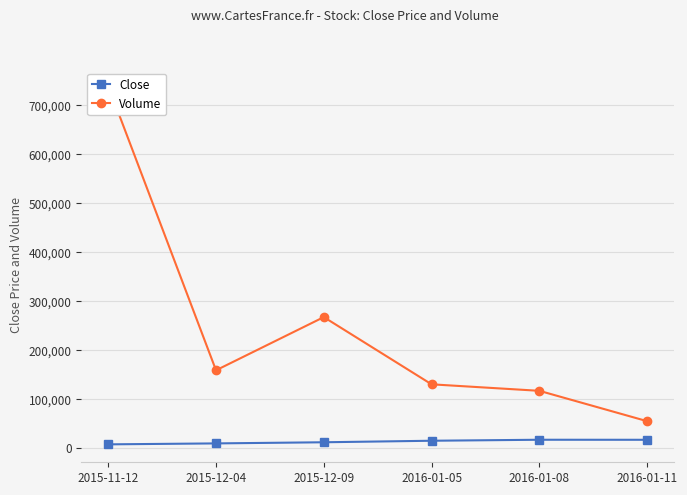

Is the value of Close at 2016-01-08 greater than the value of Volume at 2015-12-04?

No